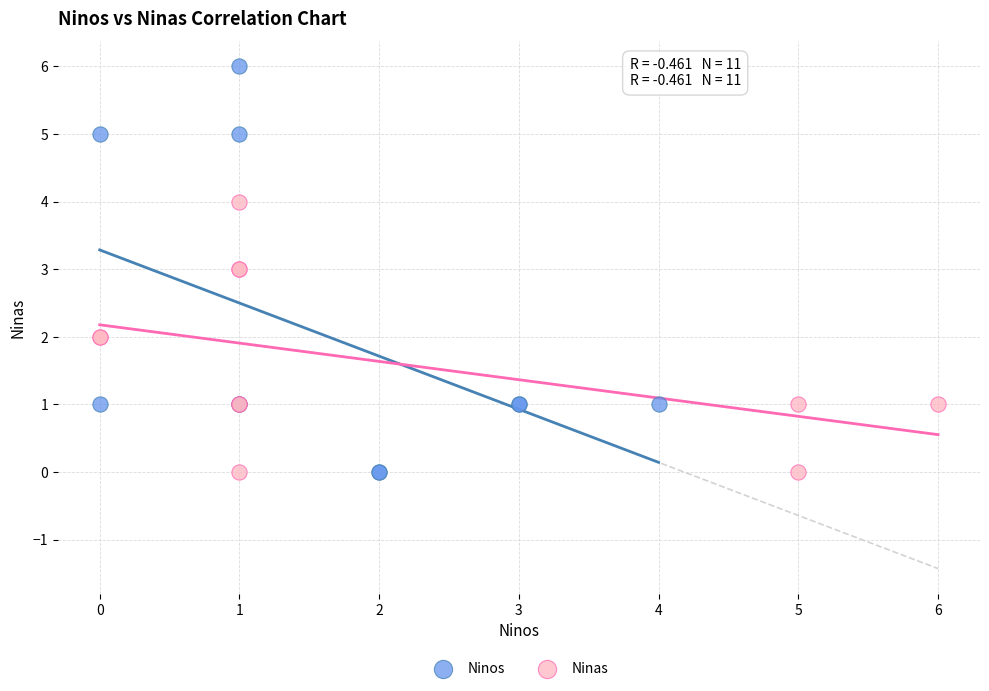

Which series contains the highest Y value?

Ninos